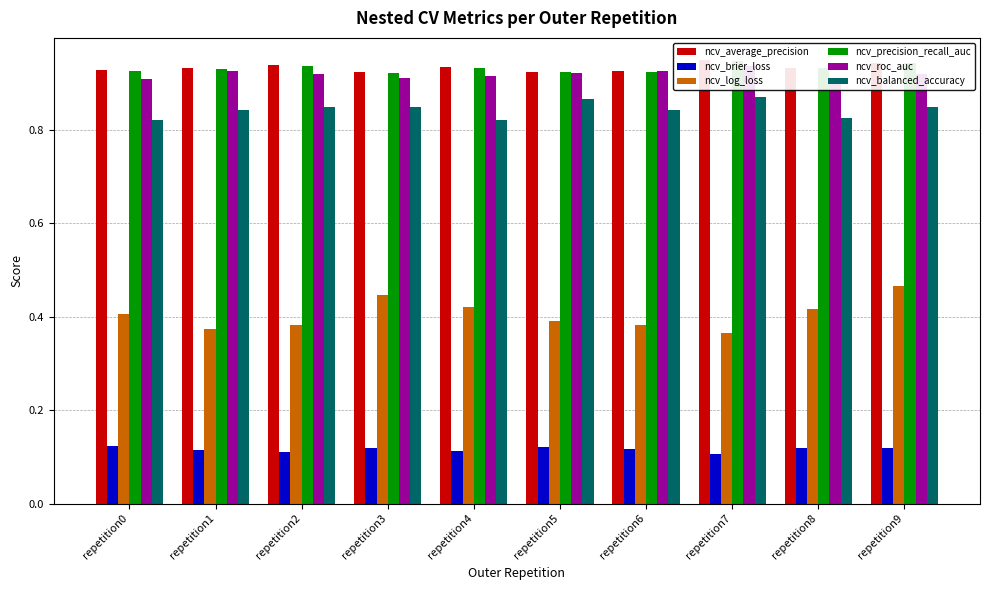

Which label corresponds to the smallest value in the chart?

repetition7